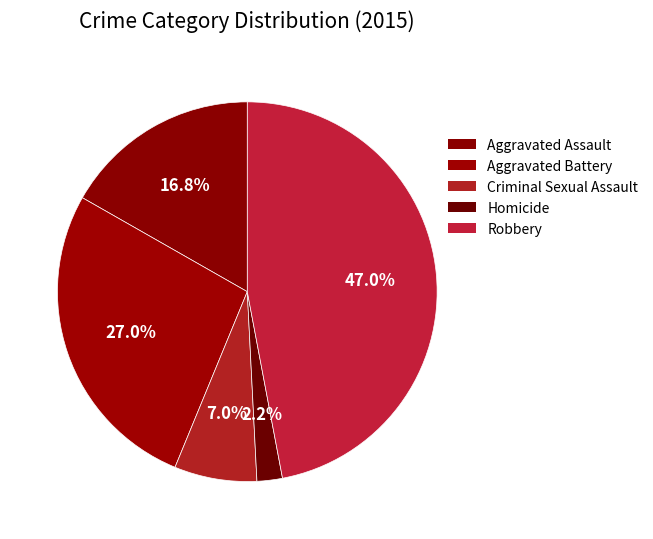

The Aggravated Battery slice represents 21% of the pie. True or false?

False